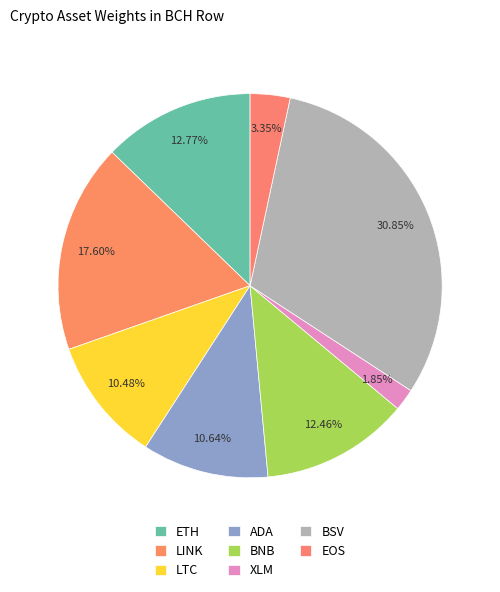

How many slices are in this pie chart?

8